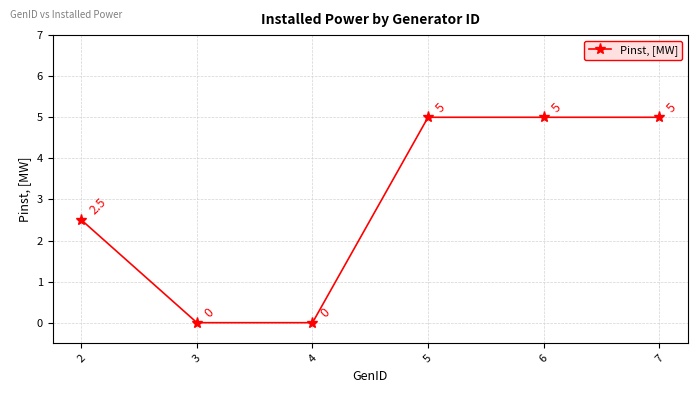

Which has a higher value, 5 or 3?

5